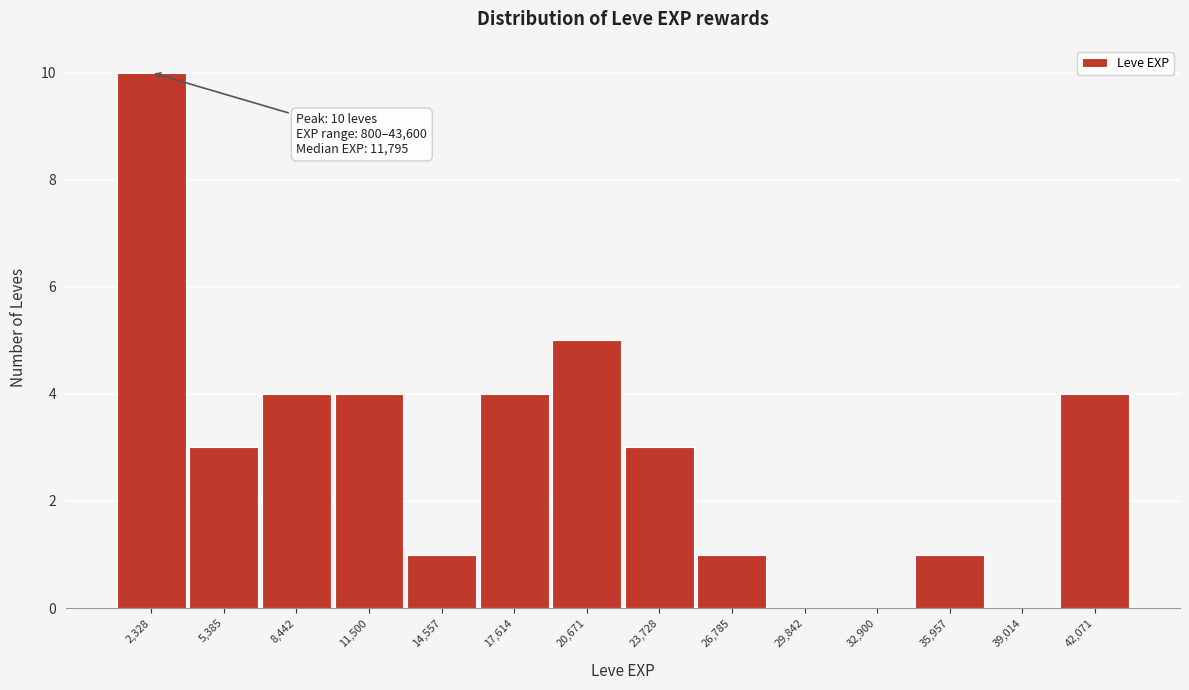

Which range on the x-axis has the tallest bar?

1000 to 4000